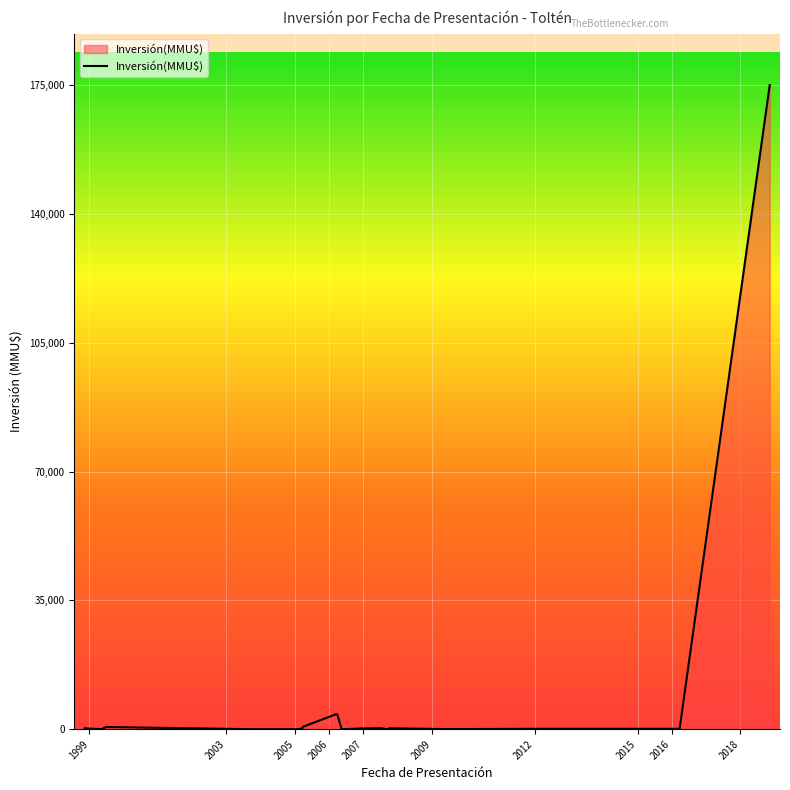

What is the maximum value shown in the chart?

175000